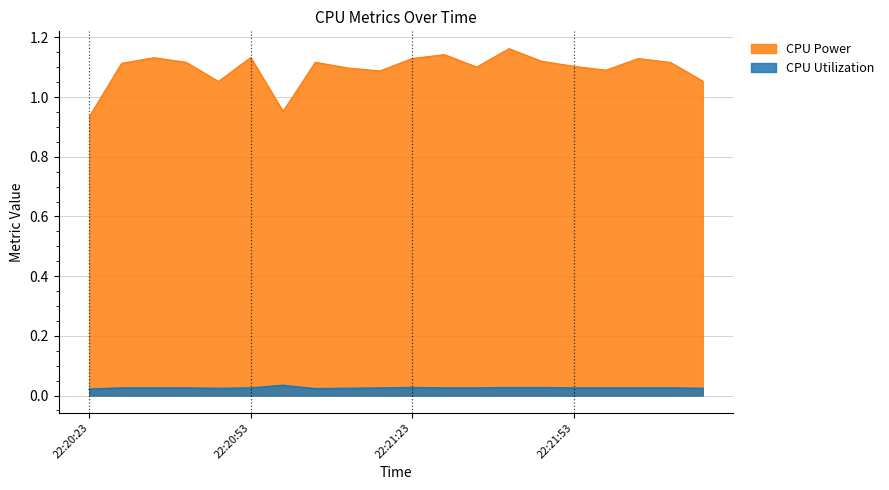

List the series in order of their peak value, highest first.

CPU Power, CPU Utilization